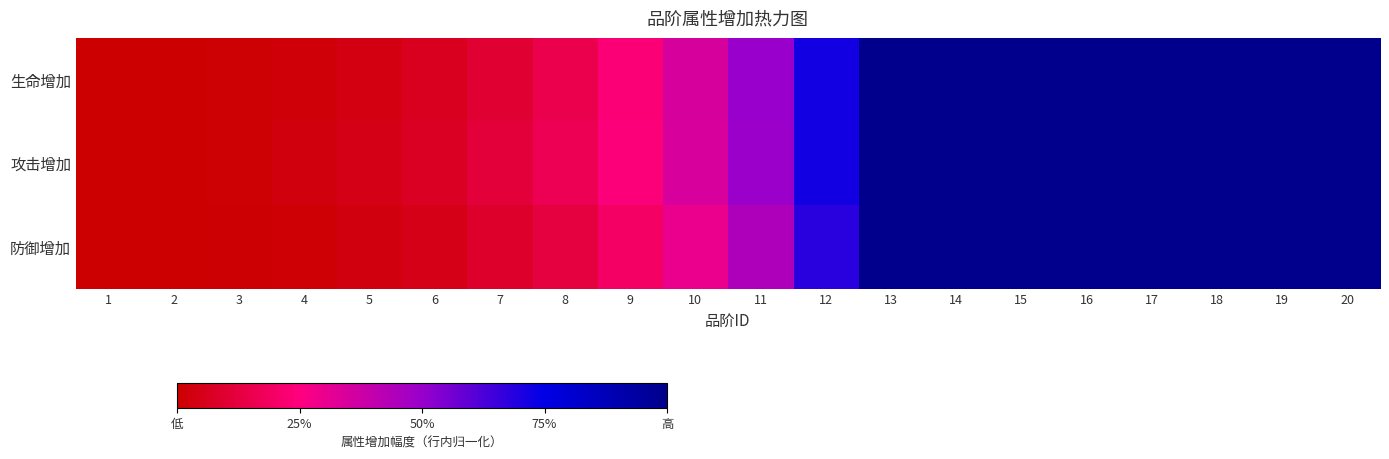

List the series in order of their overall mean, highest first.

攻击增加, 生命增加, 防御增加